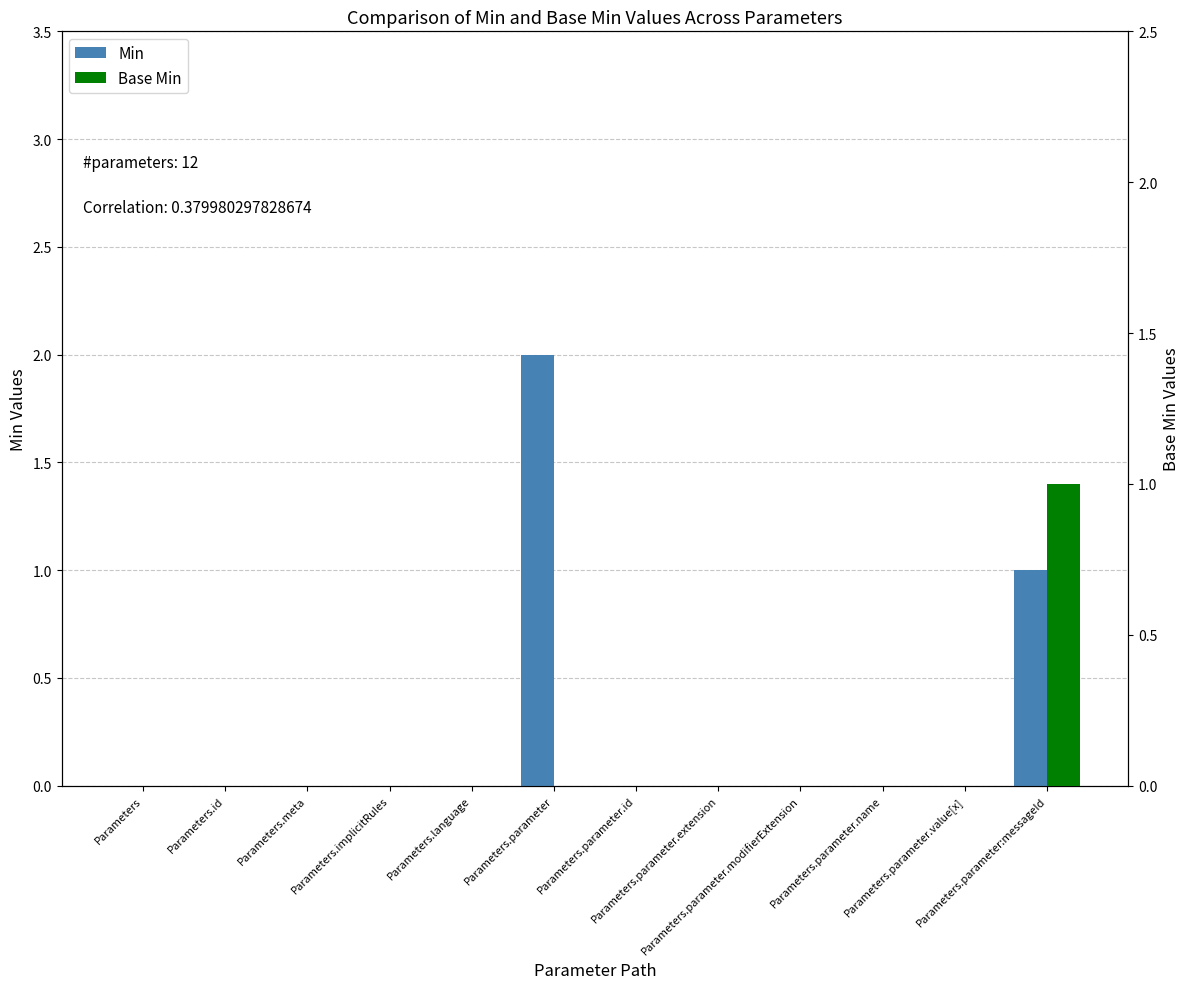

What is the label of the 7th bar from the left?

Parameters.parameter.id